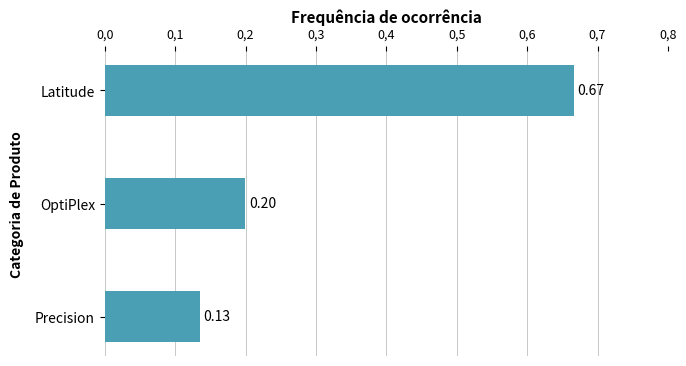

Which label corresponds to the largest value in the chart?

Latitude